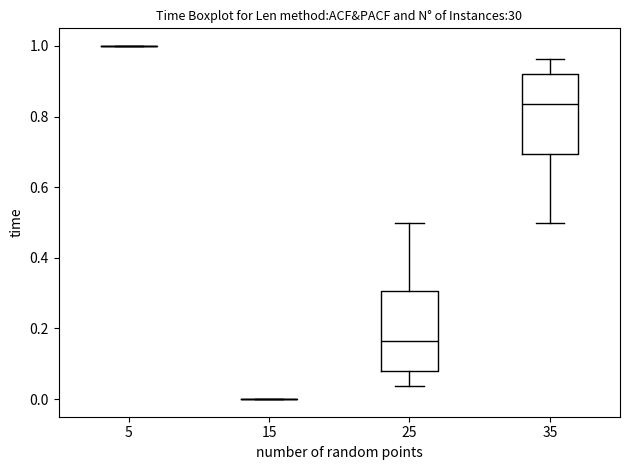

Reading left to right, transcribe this box plot: for each box, give where its median line is, the range the box spans, and where its two whiskers end, as read against the y-axis. The values are not printed on the chart, so give them approximately, as read against the axis.

5: box collapsed to a line at 1.00, whiskers 1.00 to 1.00
15: box collapsed to a line at 0.00, whiskers 0.00 to 0.00
25: median 0.16, box 0.08 to 0.30, whiskers 0.04 to 0.50
35: median 0.84, box 0.70 to 0.92, whiskers 0.50 to 0.96